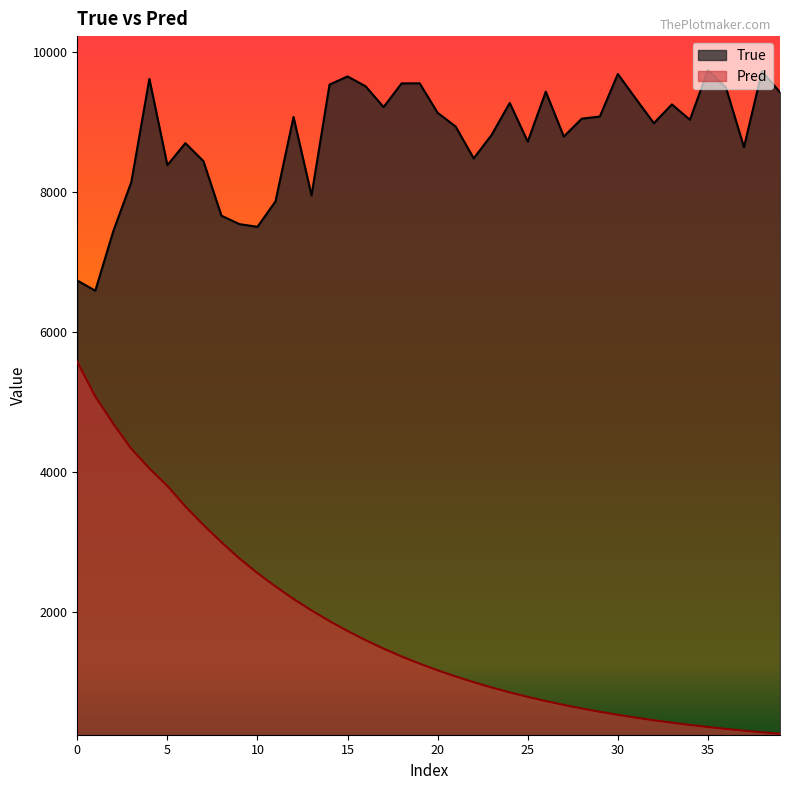

Reading right to left, what are all the values shown in this chart?

True: 9417.0	9721.0	8634.0	9485.0	9733.0	9026.0	9245.0	8977.0	9325.0	9679.0	9072.0	9042.0	8786.0	9427.0	8713.0	9266.0	8812.0	8474.0	8929.0	9125.0	9546.0	9545.0	9207.0	9504.0	9644.0	9528.0	7946.0	9066.0	7861.0	7498.0	7537.0	7657.0	8436.0	8692.0	8378.0	9609.0	8138.0	7438.0	6587.0	6732.0
Pred: 264.8	286.4	309.7	334.8	362.1	391.5	423.4	457.8	495.0	535.3	578.9	626.0	676.9	732.0	791.6	856.0	925.7	1001.1	1082.6	1170.6	1265.9	1368.8	1480.2	1601.1	1731.5	1873.0	2025.5	2188.8	2366.8	2557.7	2766.6	2998.8	3244.8	3508.7	3802.0	4052.0	4330.9	4688.3	5078.2	5572.1